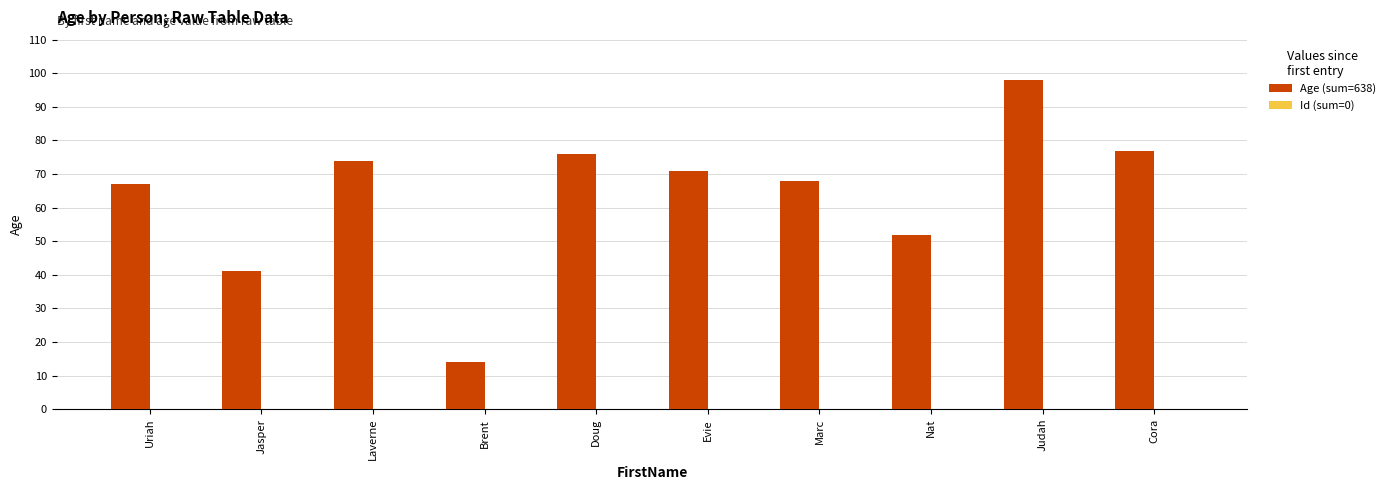

What is the label of the 6th bar from the left?

Evie